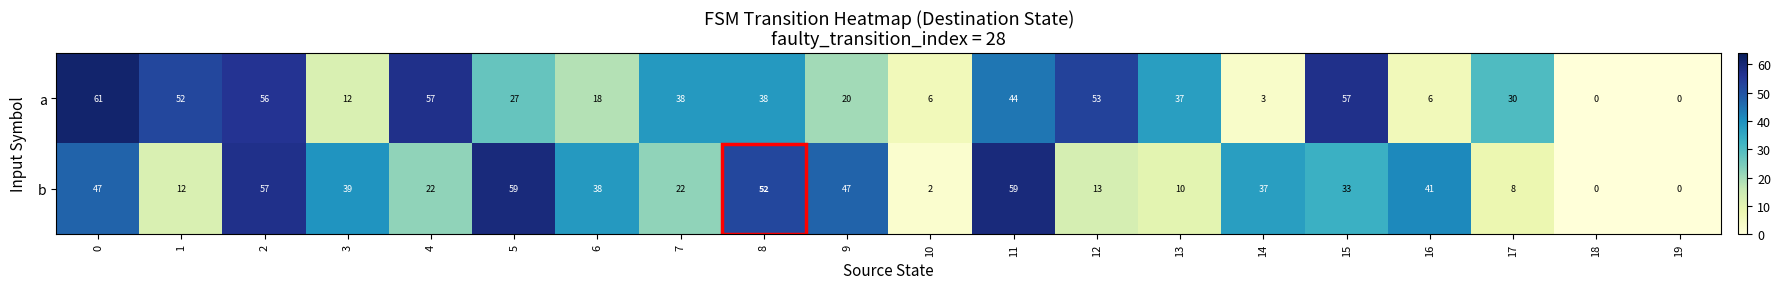

Which series has the largest total across all categories?

a